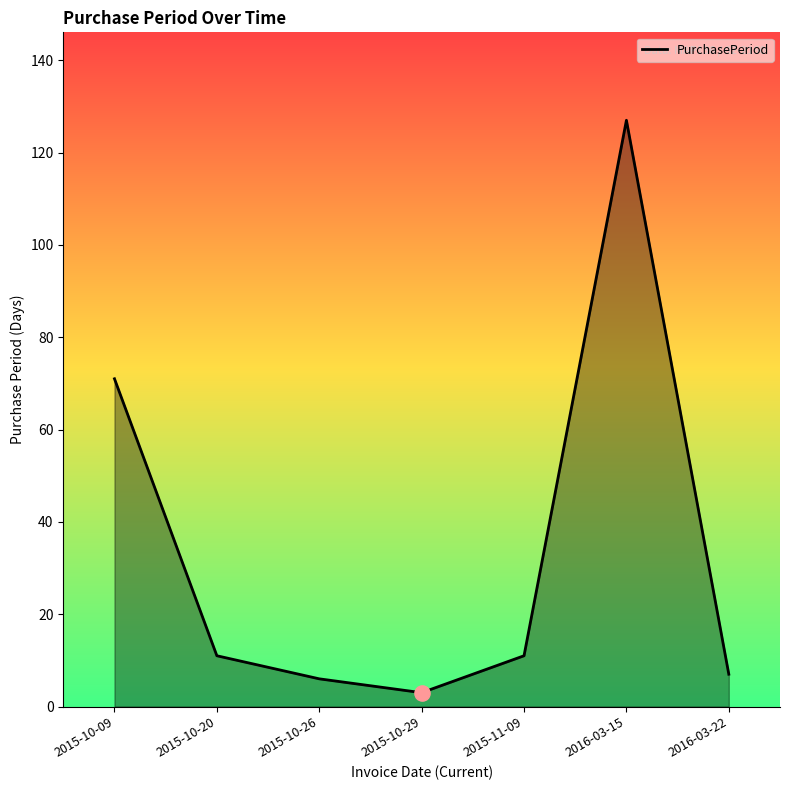

Which has a higher value, 2015-10-09 or 2016-03-15?

2016-03-15